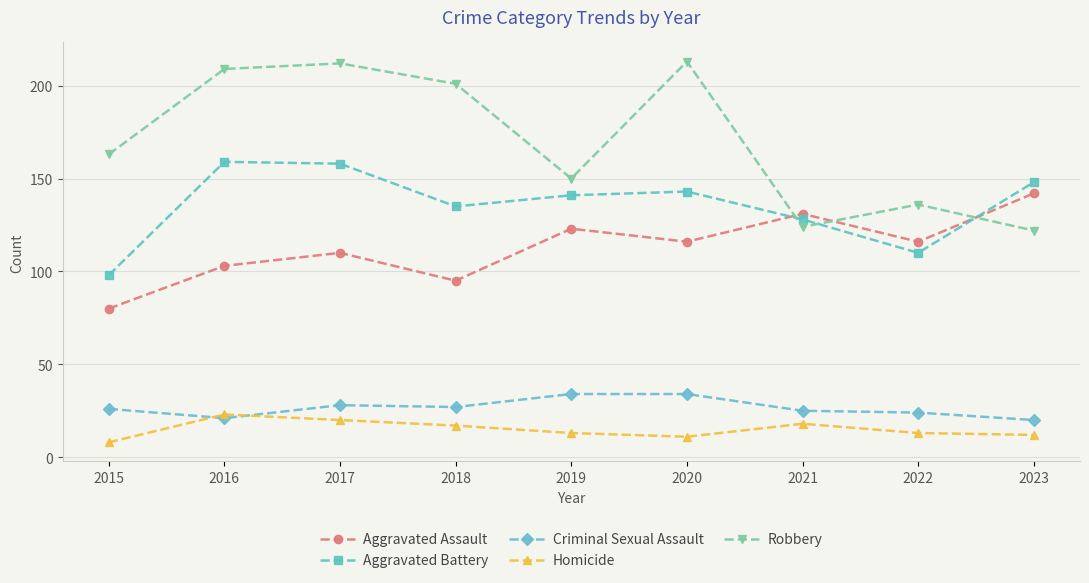

The Aggravated Battery series shows 128 at 2021. True or false?

True